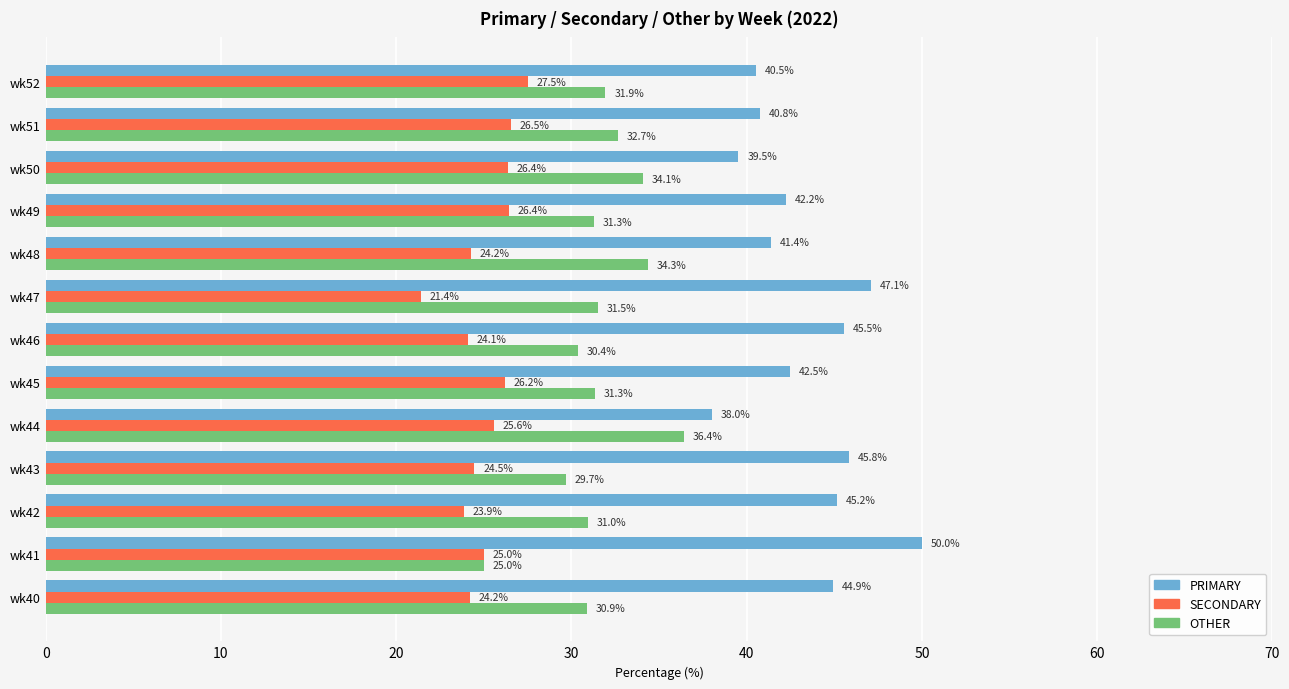

What is the maximum value for PRIMARY?

50.0